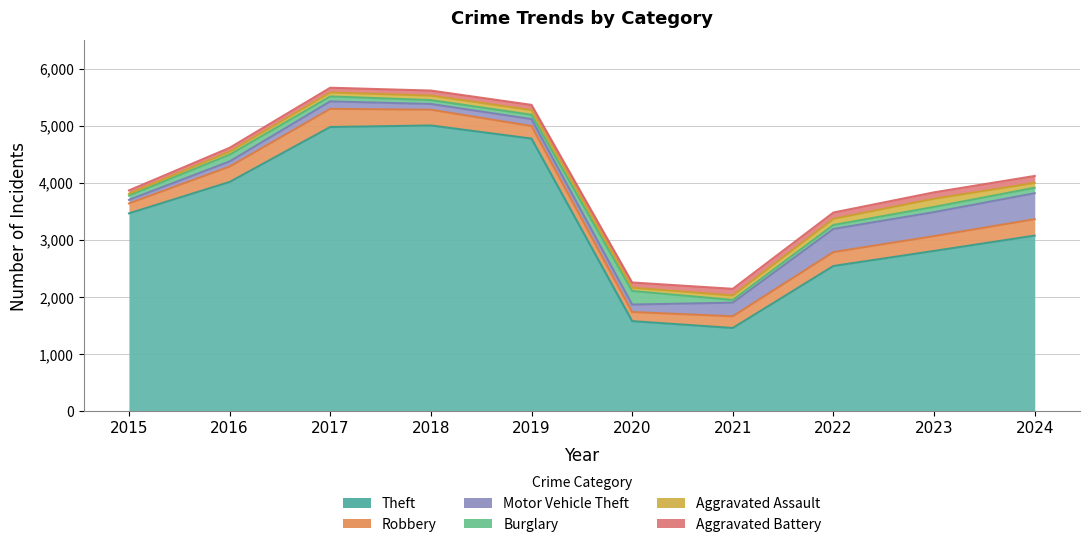

Read the Robbery value at 2016, to the nearest 10.

270